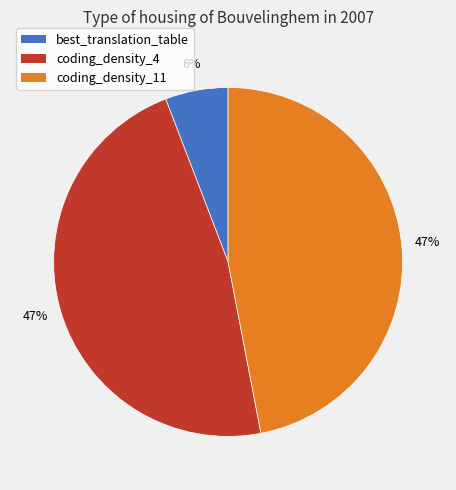

To the nearest percent, what portion does coding_density_4 represent?

47%